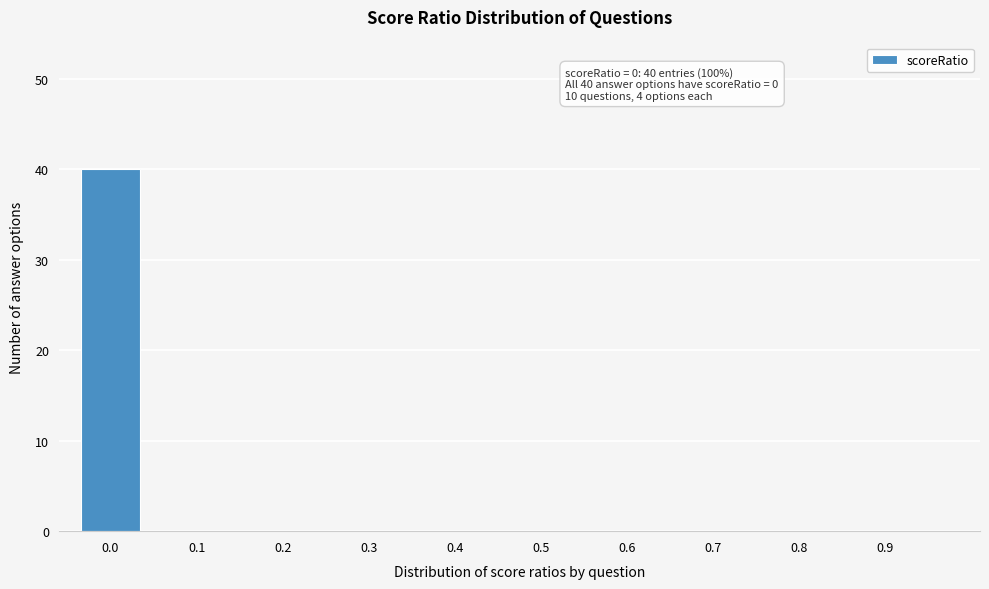

Reading right to left, list all the values displayed in this chart.

0.9=0	0.8=0	0.7=0	0.6=0	0.5=0	0.4=0	0.3=0	0.2=0	0.1=0	0.0=40